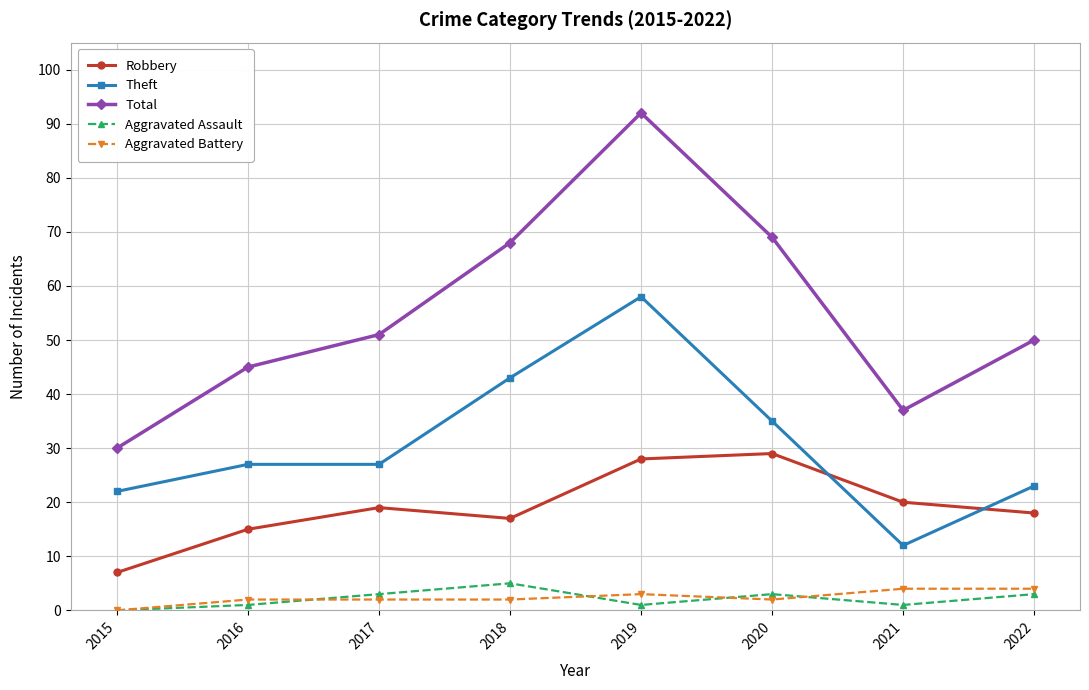

What is the minimum value for Total?

30